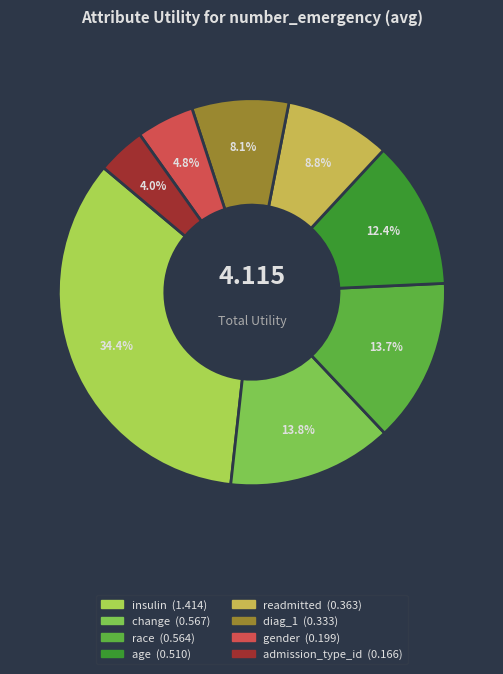

To the nearest percent, what is the average slice percentage?

12%